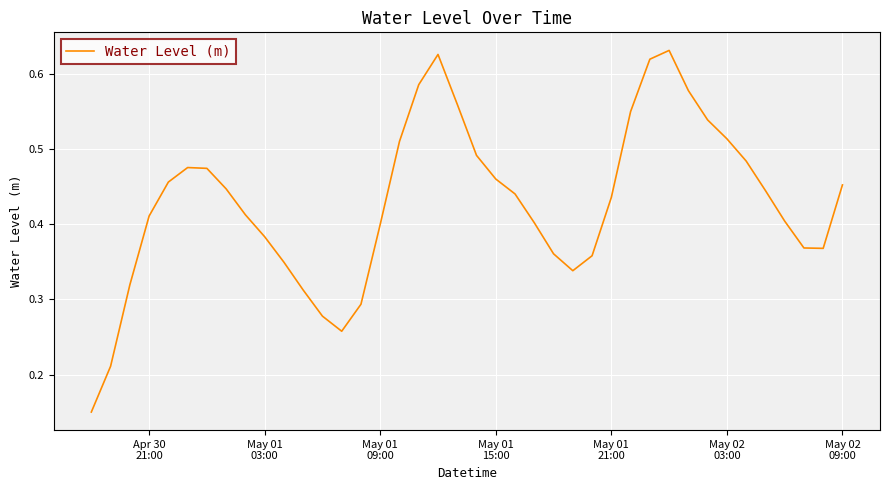

How many interior local valleys (lower than both neighbors) does the data have?

3